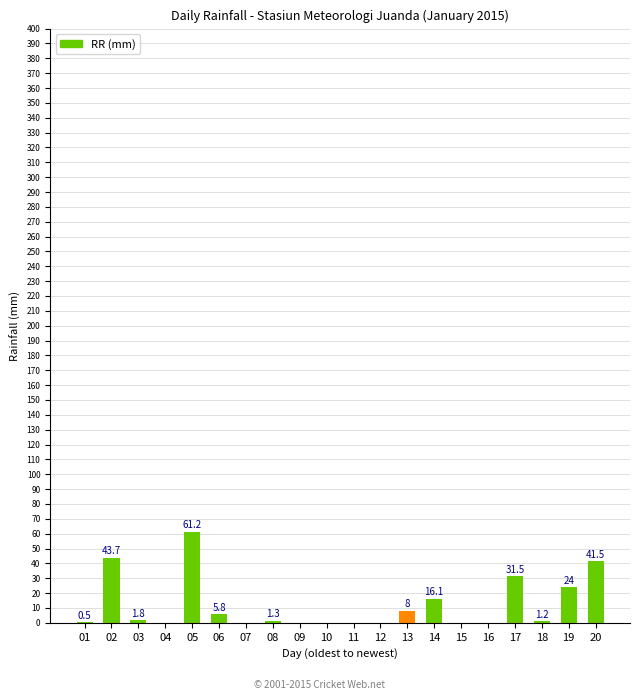

Are the bars horizontal?

No